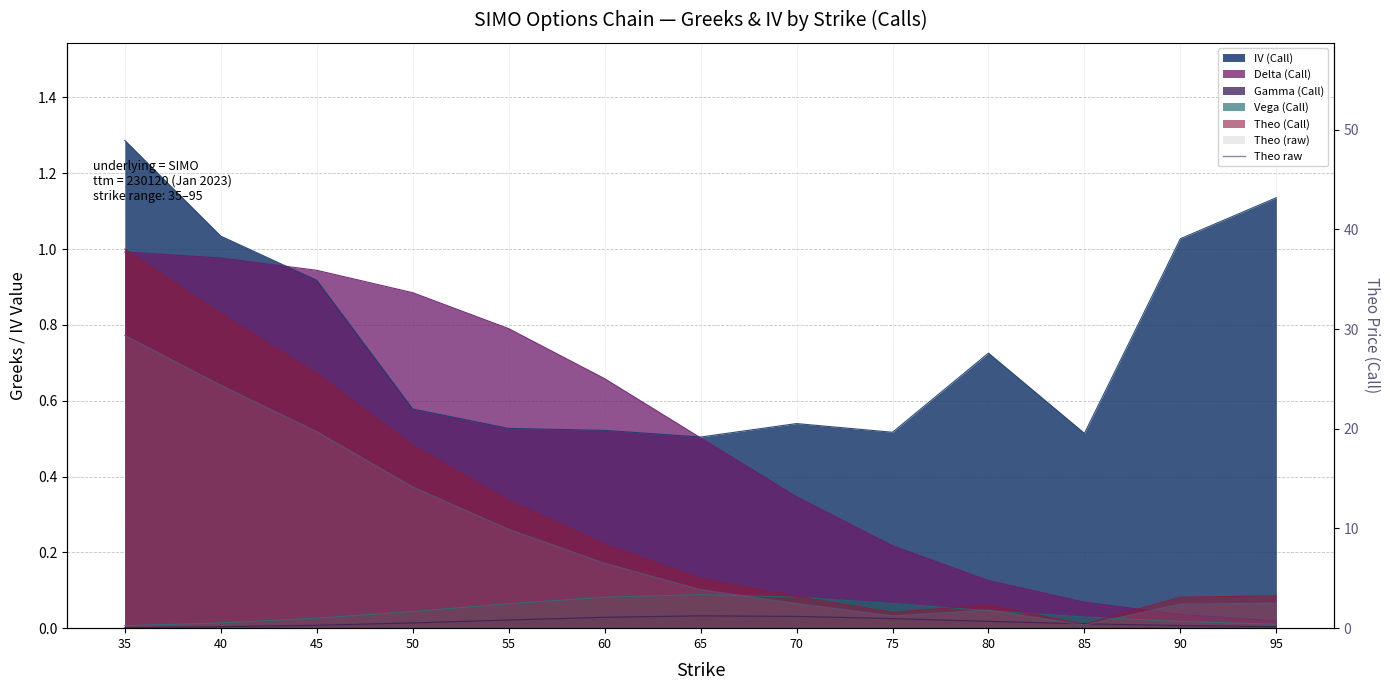

What is the difference between the maximum and minimum values?

29.1